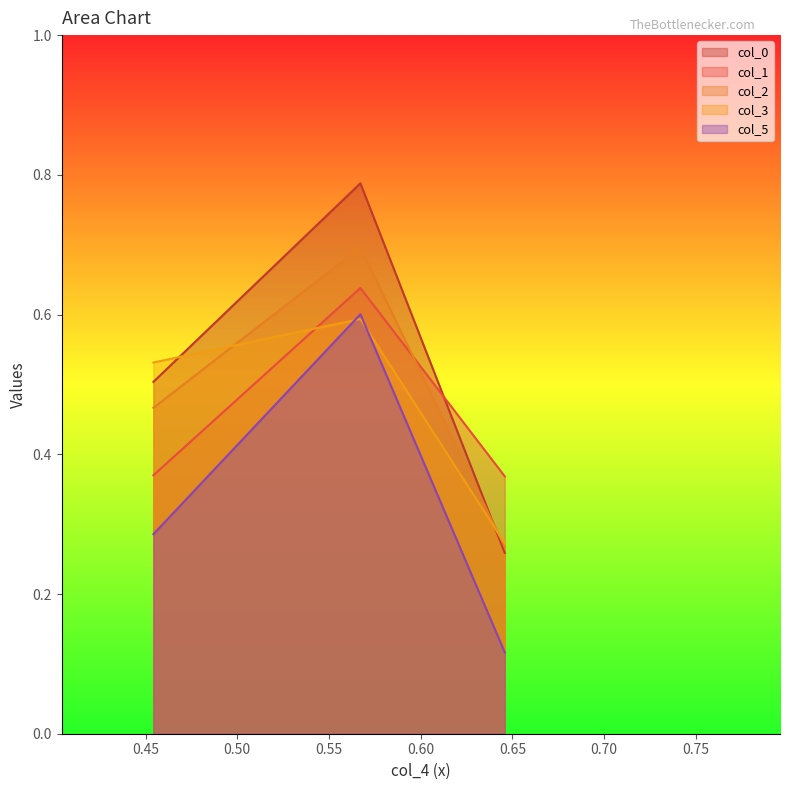

Reading left to right, transcribe all the data shown in this chart.

col_0: 0.5	0.8	0.3
col_1: 0.4	0.6	0.4
col_2: 0.5	0.7	0.3
col_3: 0.5	0.6	0.3
col_5: 0.3	0.6	0.1